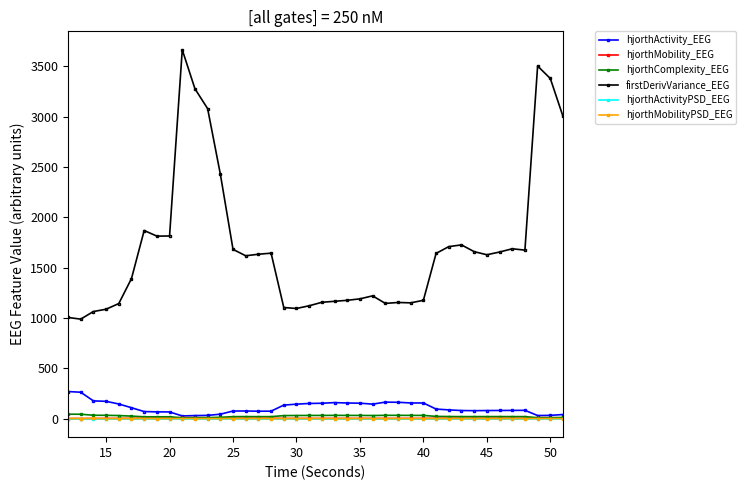

What is the greatest value displayed?

3666.0